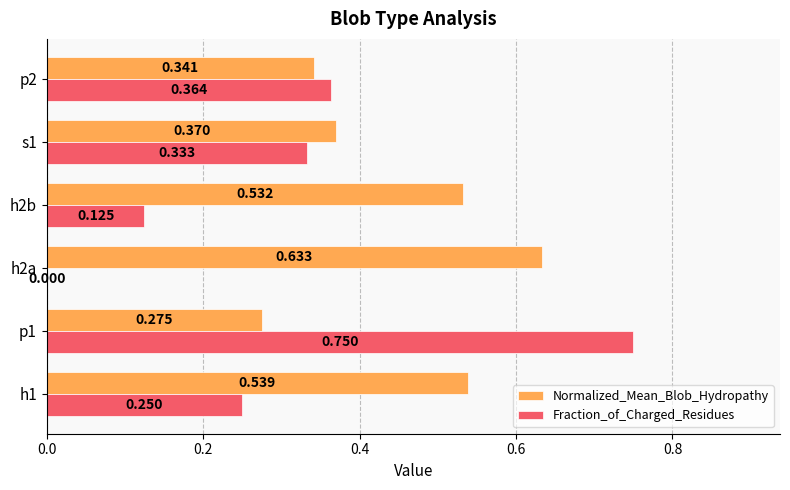

Which series changed the most between h2b and p2?

Fraction_of_Charged_Residues